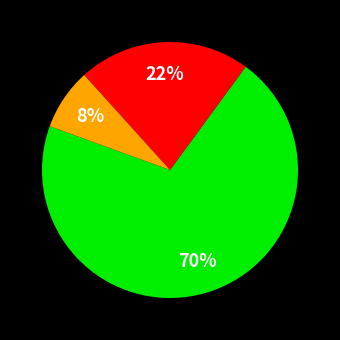

To the nearest percent, what is the average slice percentage?

33%